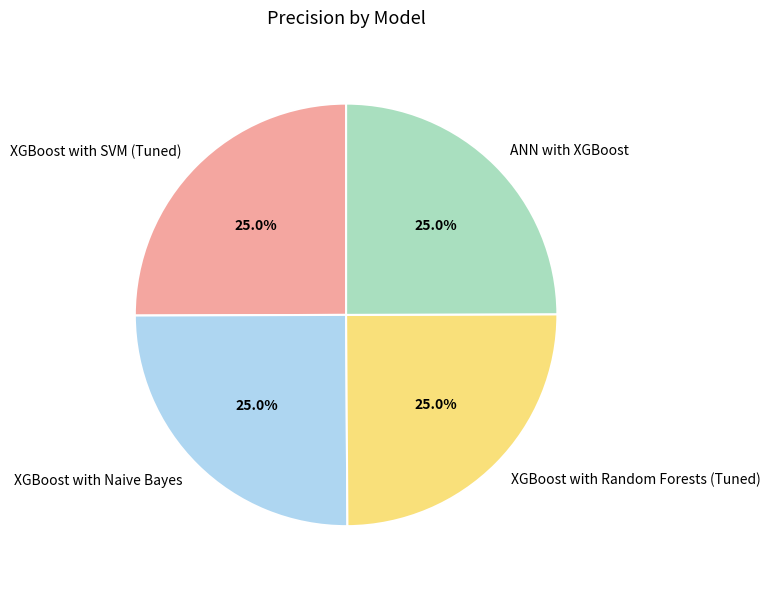

To the nearest percent, what percentage of the pie is XGBoost with Naive Bayes?

25%